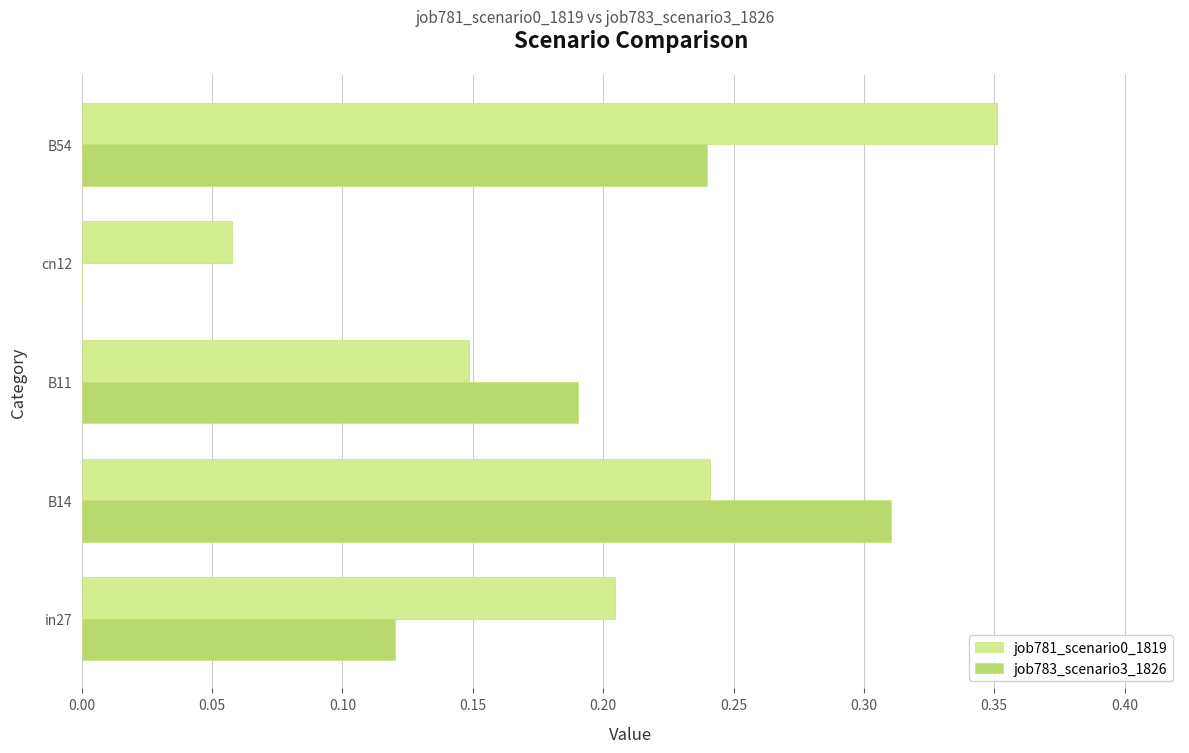

Which series has the largest total across all categories?

job781_scenario0_1819